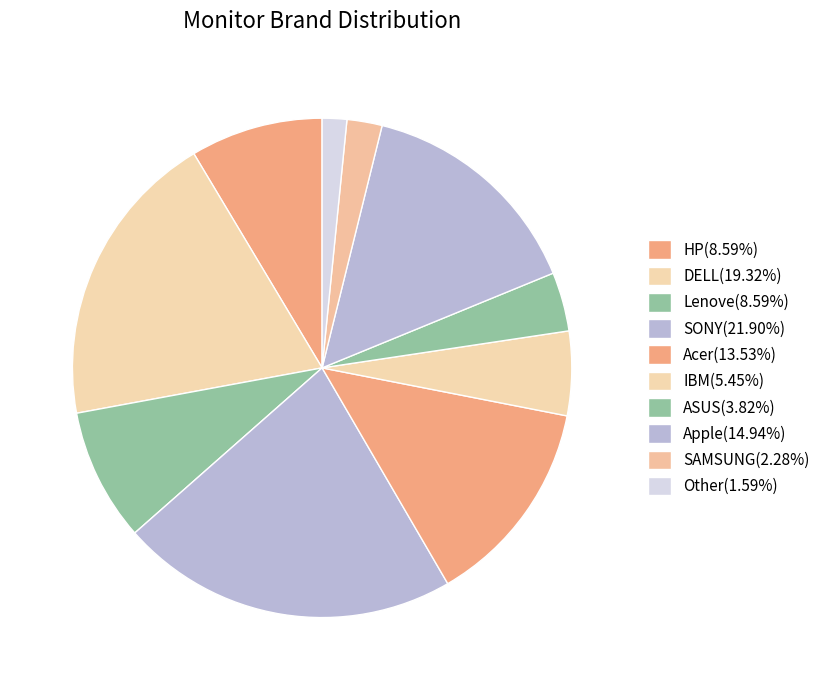

How many segments does this pie chart have?

10